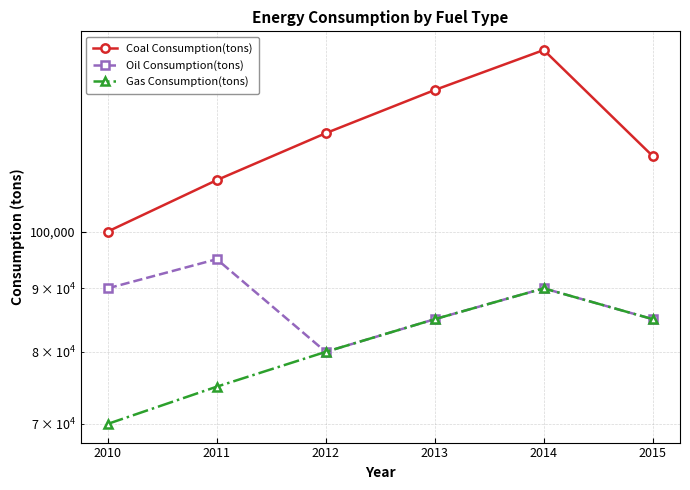

The value of Gas Consumption(tons) at 2012 is 80000. True or false?

True